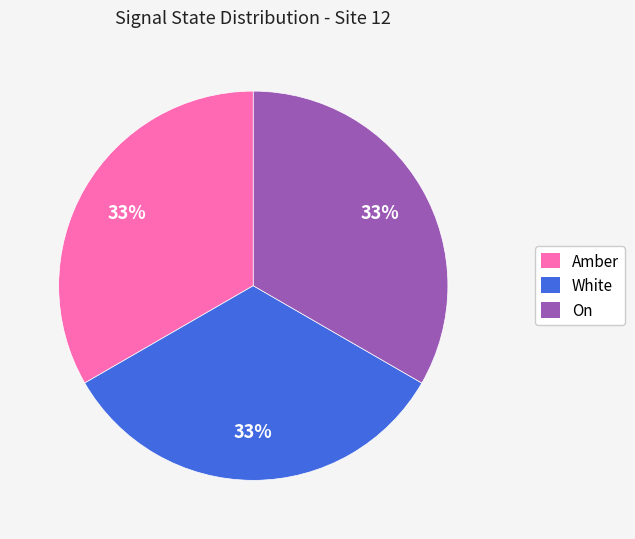

To the nearest percent, what is the average slice percentage?

33%